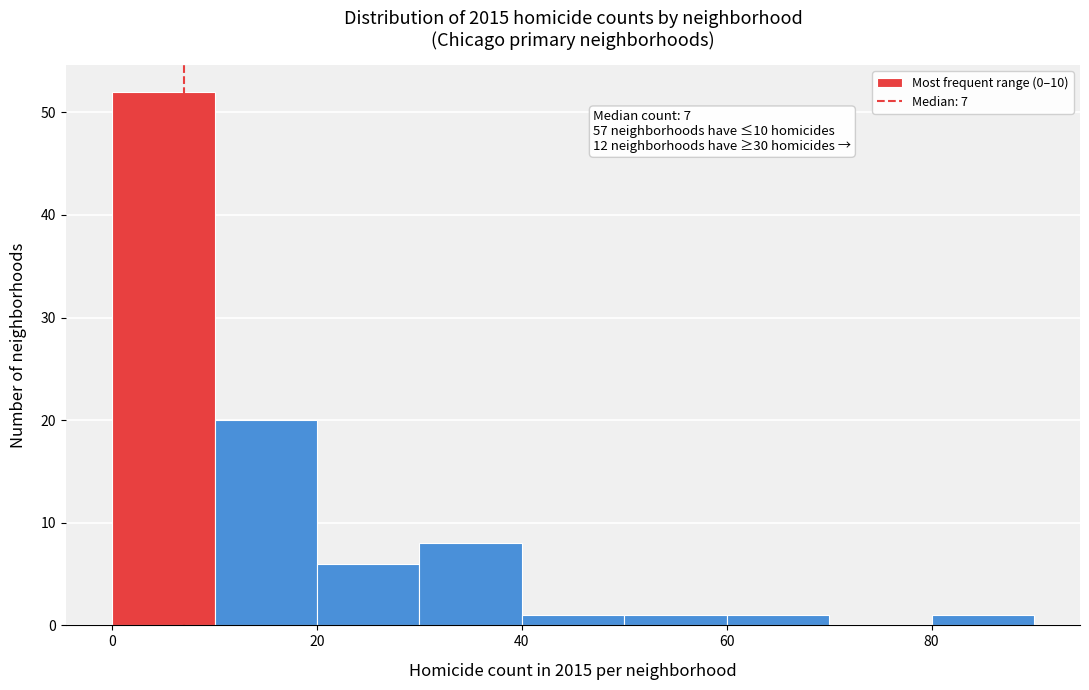

Over which range of the x-axis is the bar tallest?

0 to 10